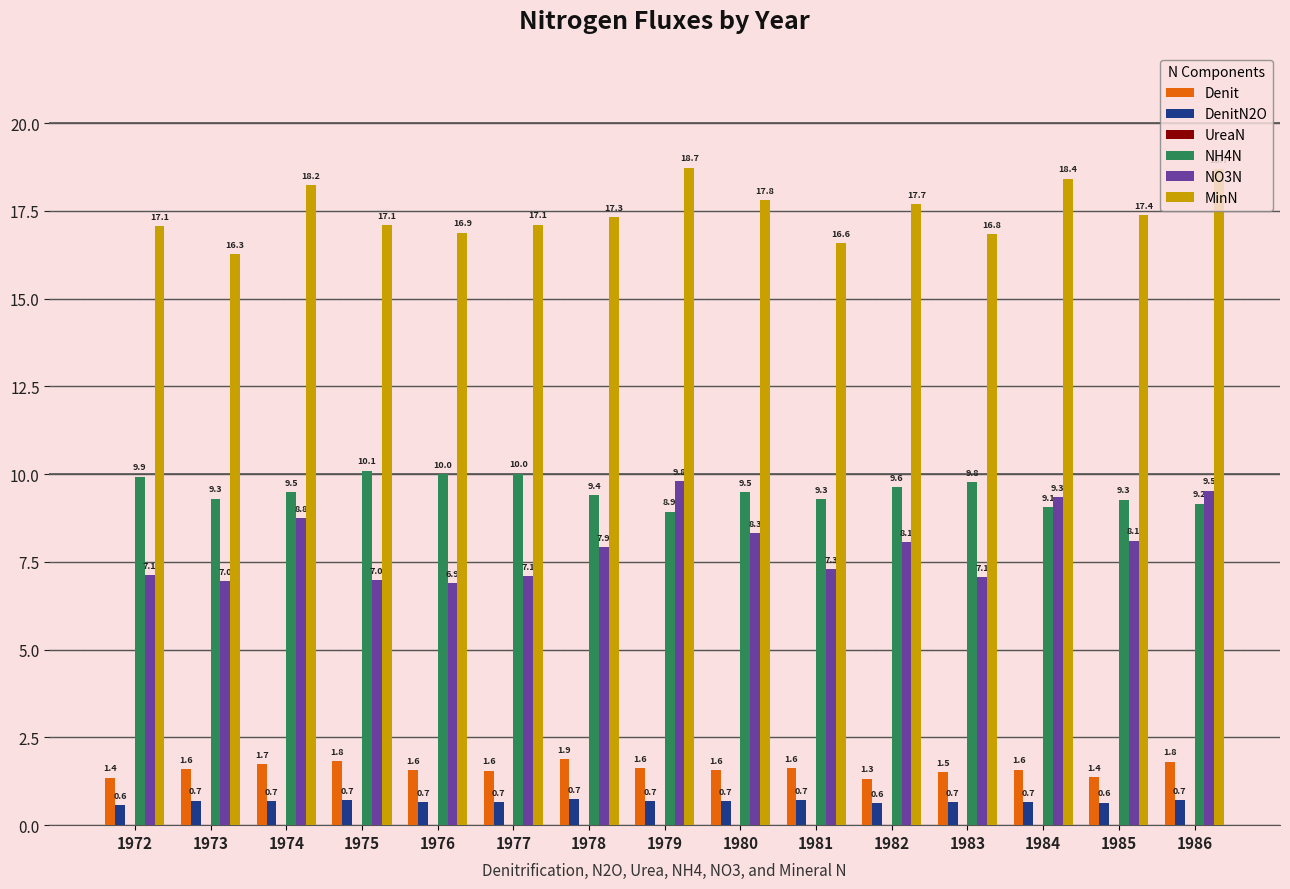

At which label does NO3N first exceed 7?

1972